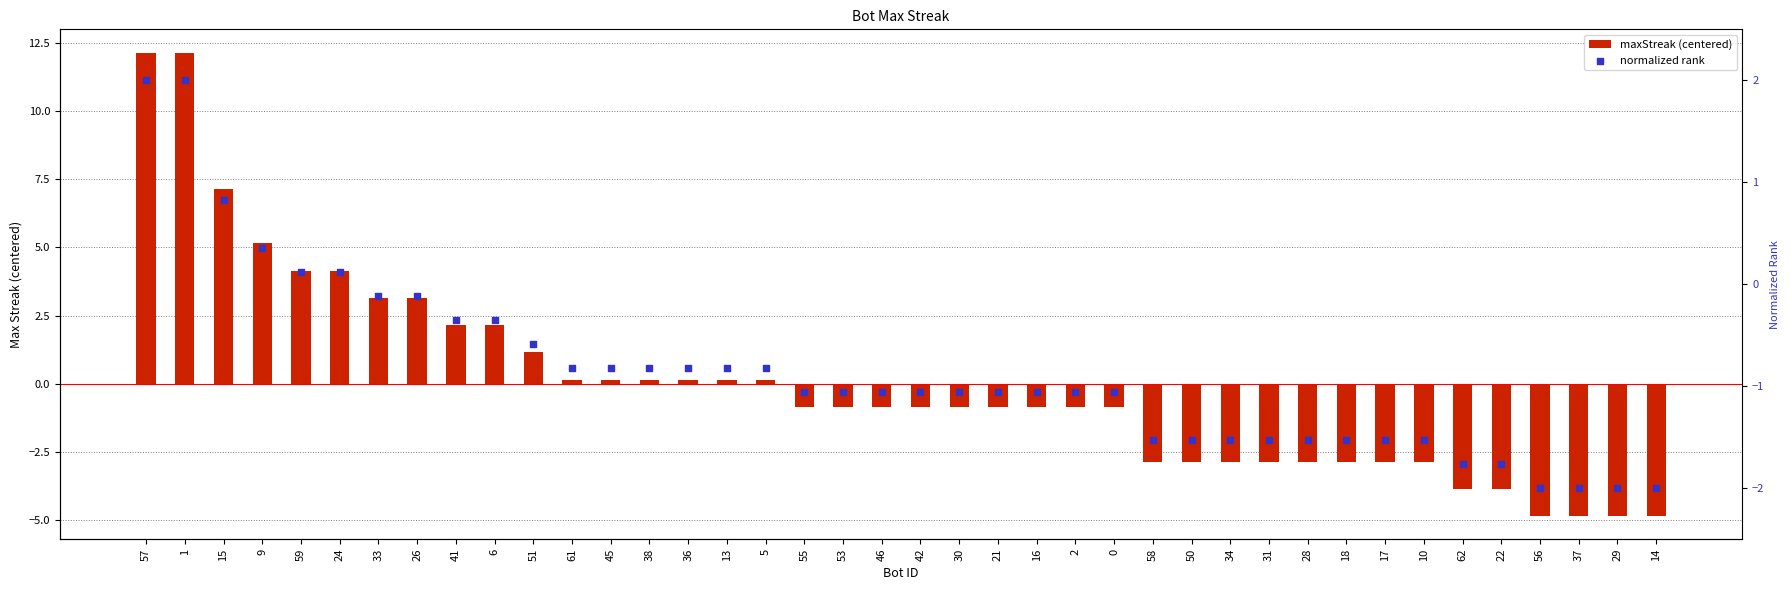

What is the total value across all series at 17?

-4.4